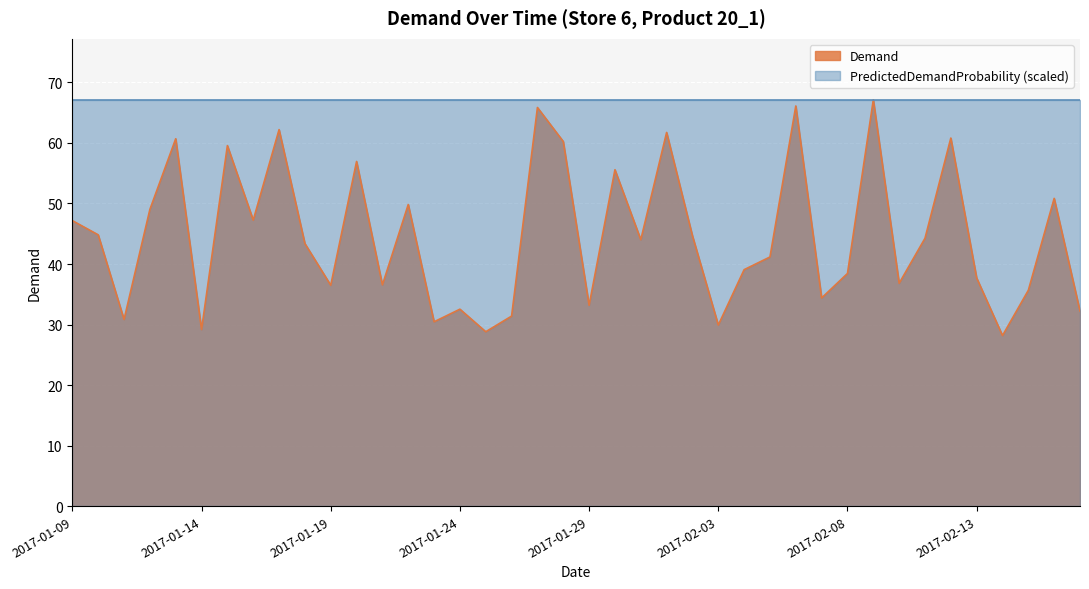

What is the maximum value shown in the chart?

67.1